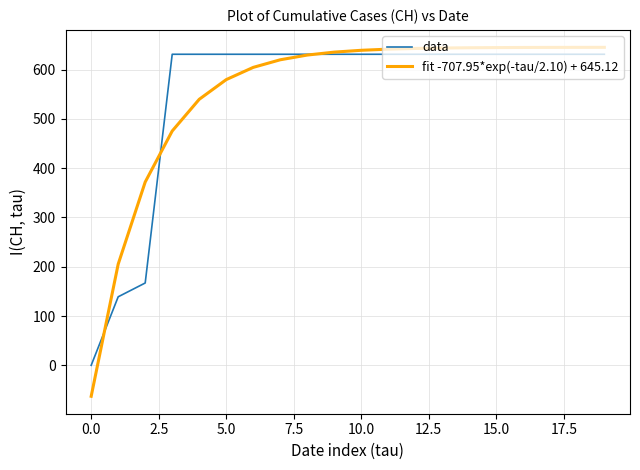

What is the greatest value displayed?

645.0